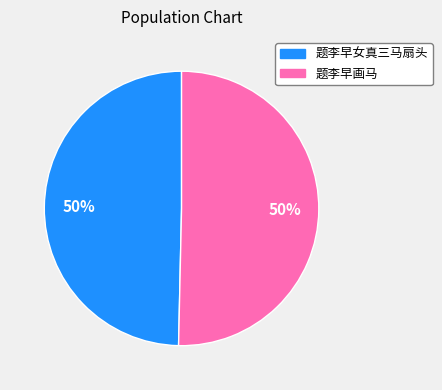

To the nearest percent, what is the average slice percentage?

50%